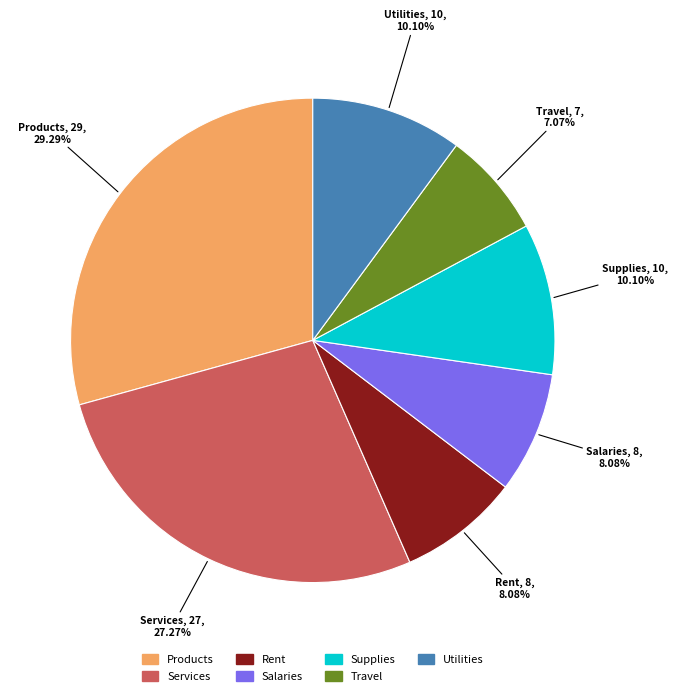

Is there a majority slice in this chart?

No